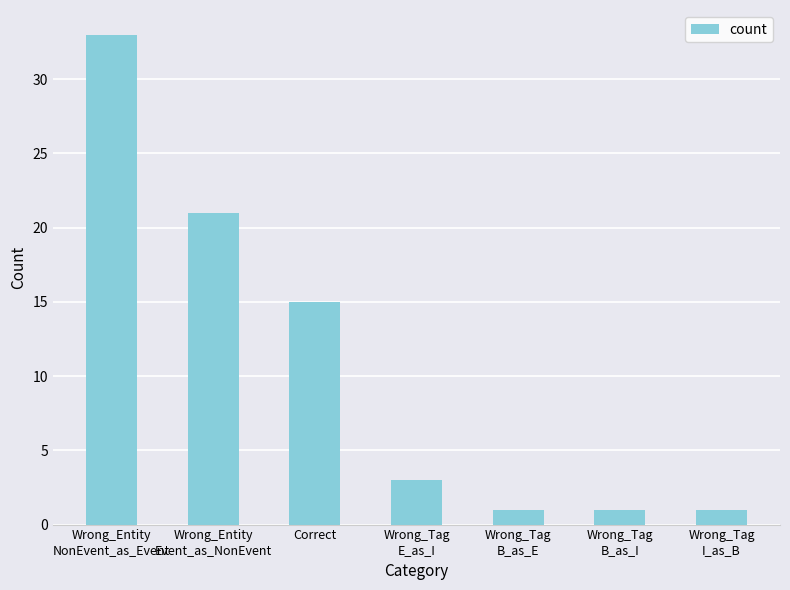

The chart shows a value of 1 at Wrong_Tag
B_as_I. True or false?

True